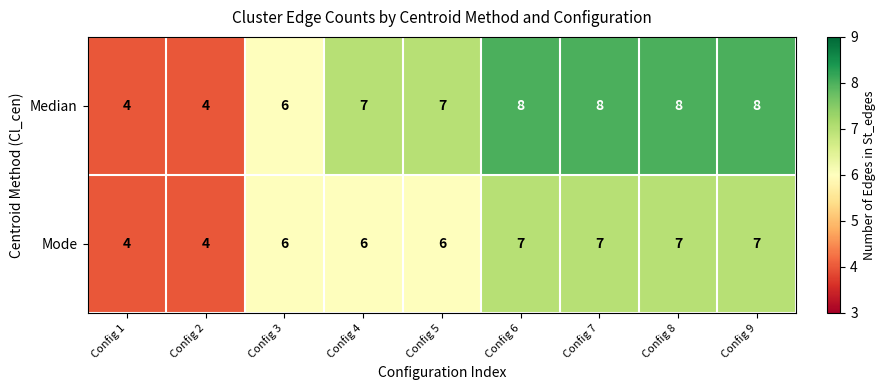

The value of Median at Config 5 is 7. True or false?

True